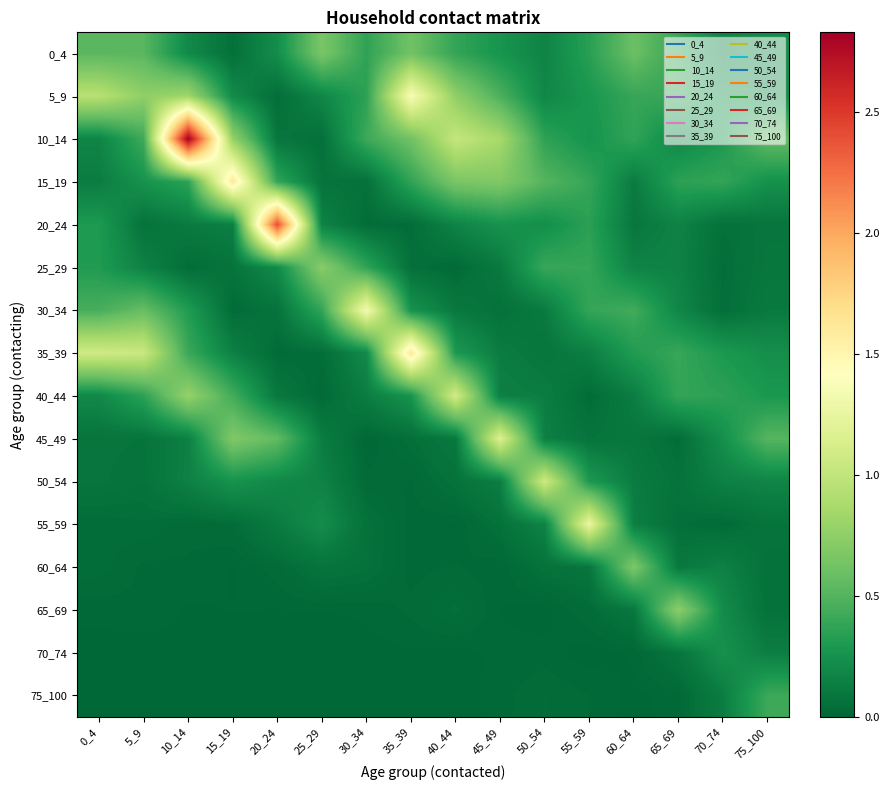

At which category is the sum across all series the highest?

10_14